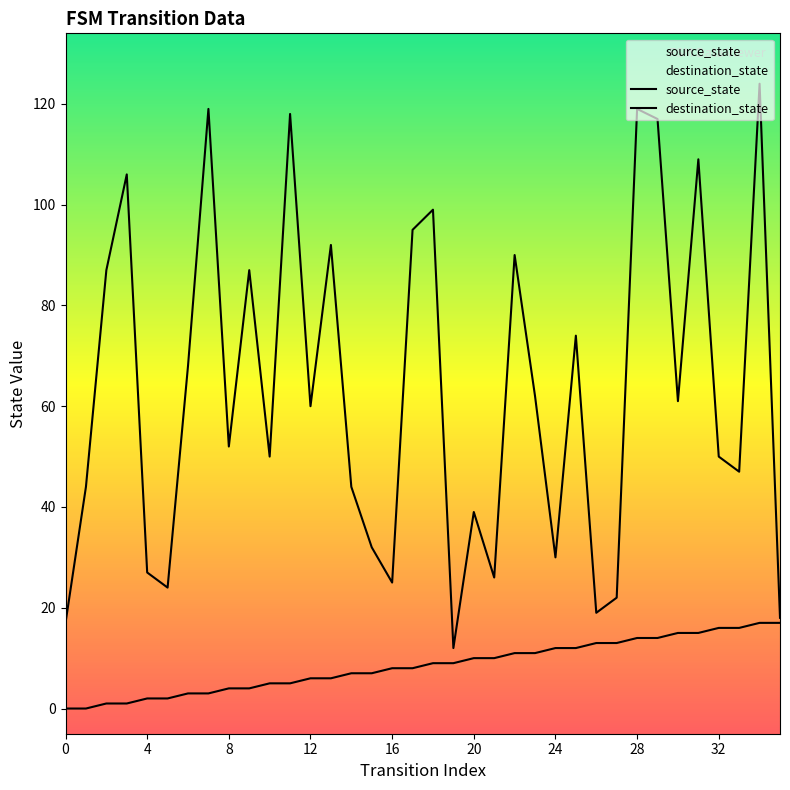

At how many categories does at least one series exceed 72?

14